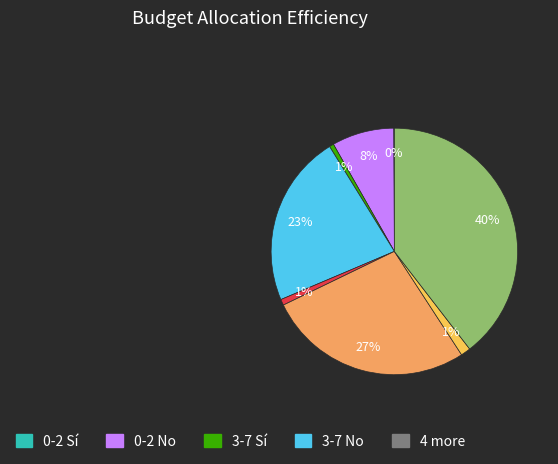

To the nearest percent, what is the average slice percentage?

12%